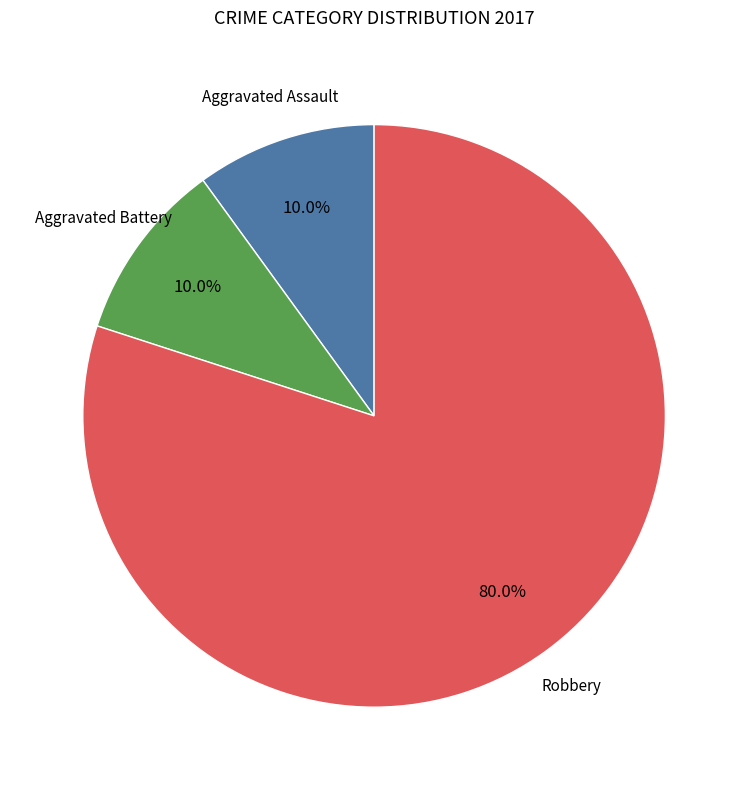

Is there a majority slice in this chart?

Yes